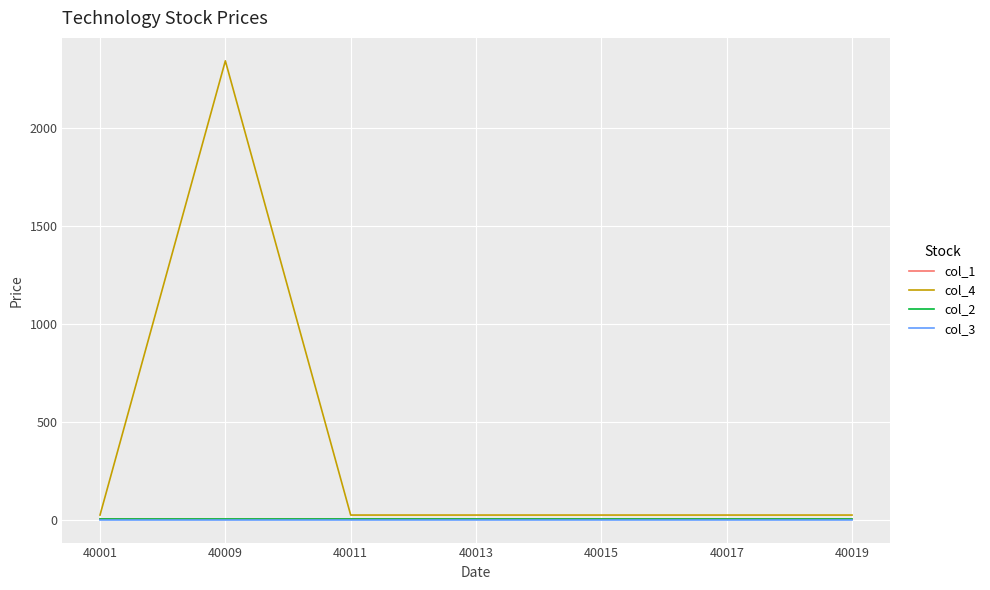

At which category does the chart reach its peak across all series?

40009